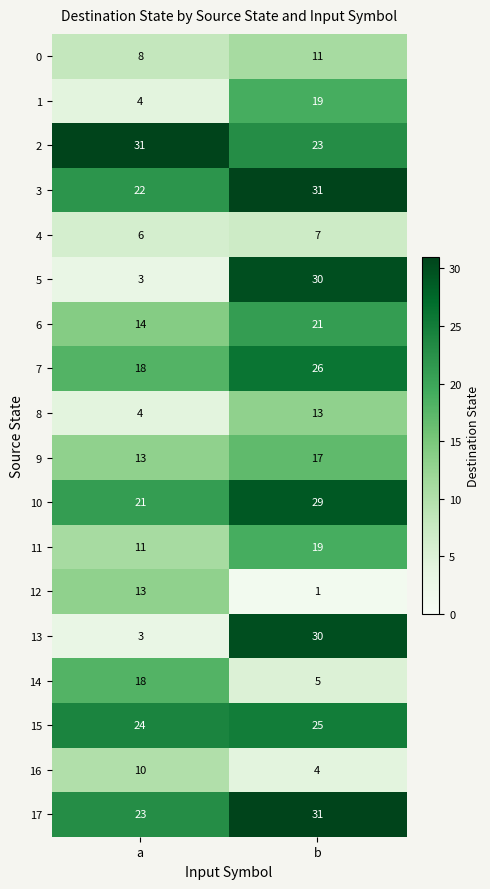

Count the number of data series in this chart.

18